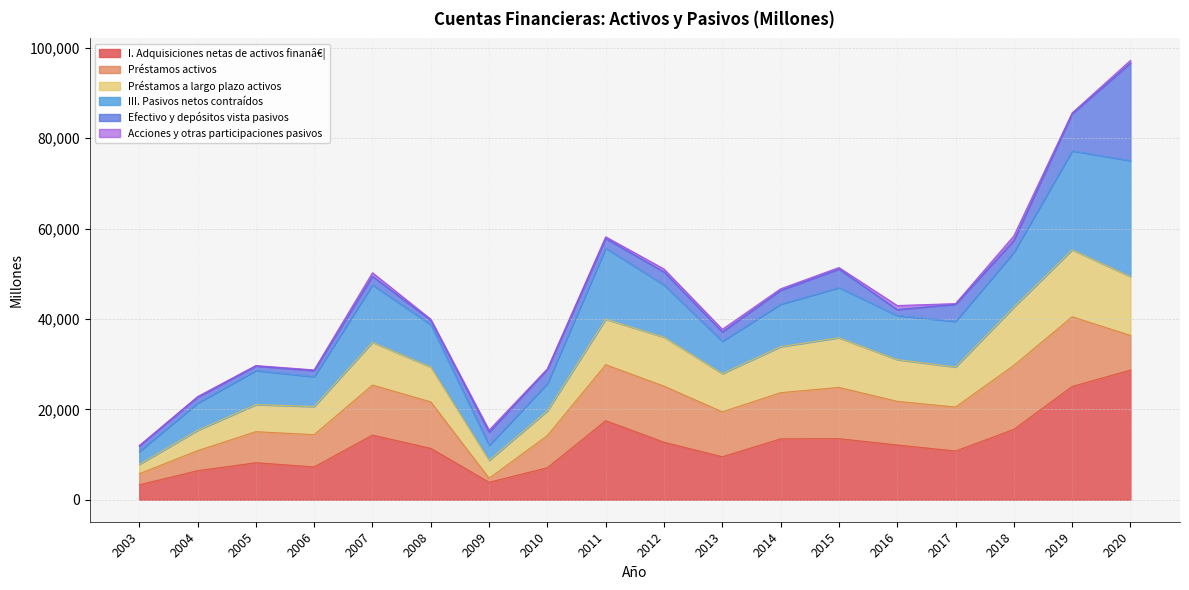

What is the value of the III. Pasivos netos contraídos point at the 1st from the left?

11908